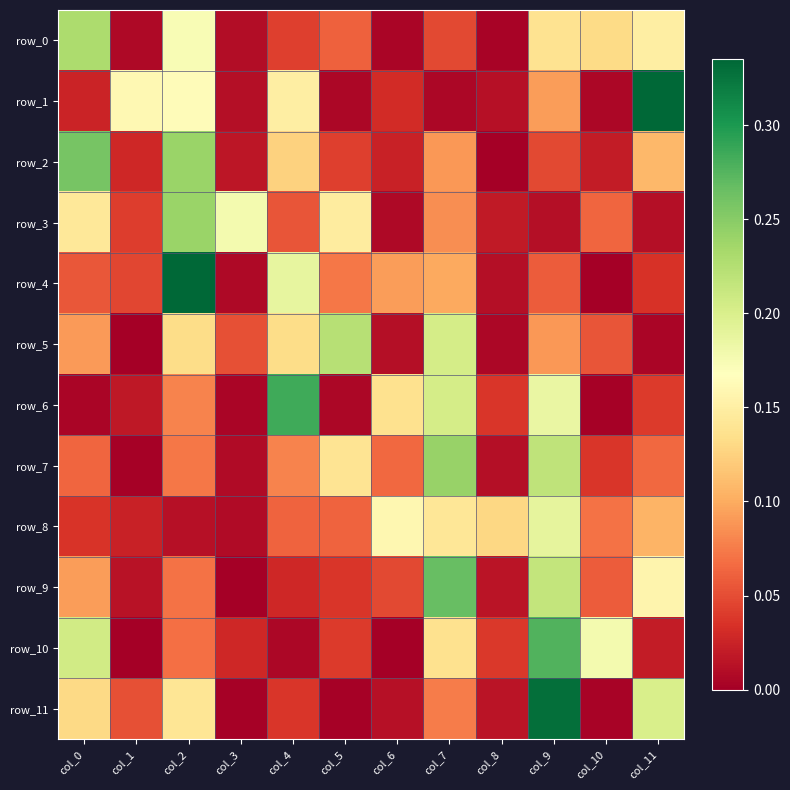

Where is row_5 nearest to the value 0?

col_1